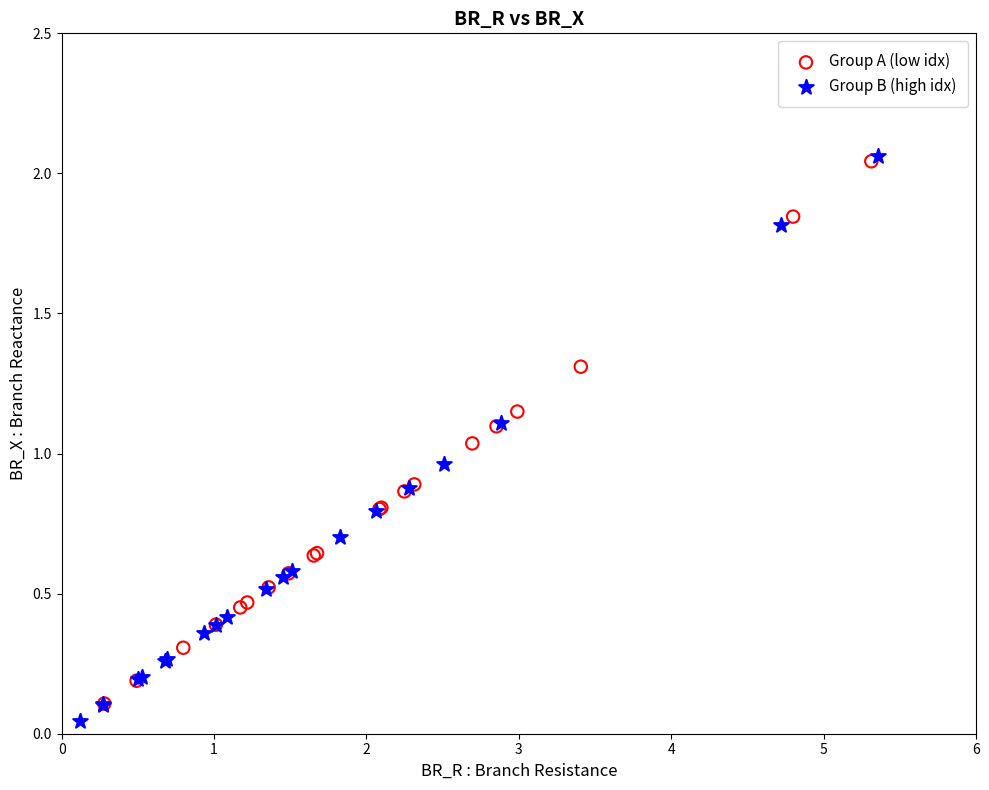

Which series reaches the minimum Y coordinate?

Group B (high idx)